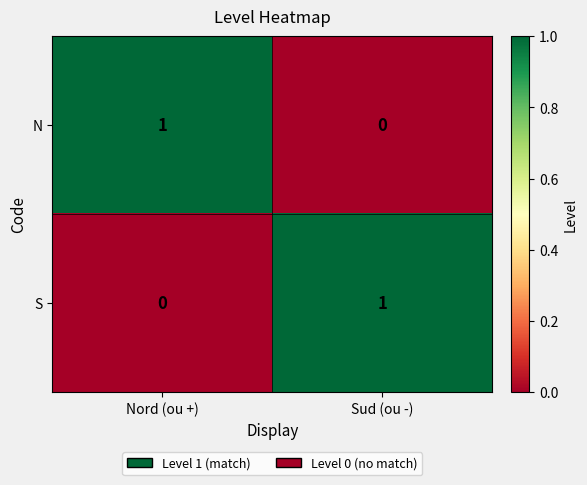

Count the number of data series in this chart.

2